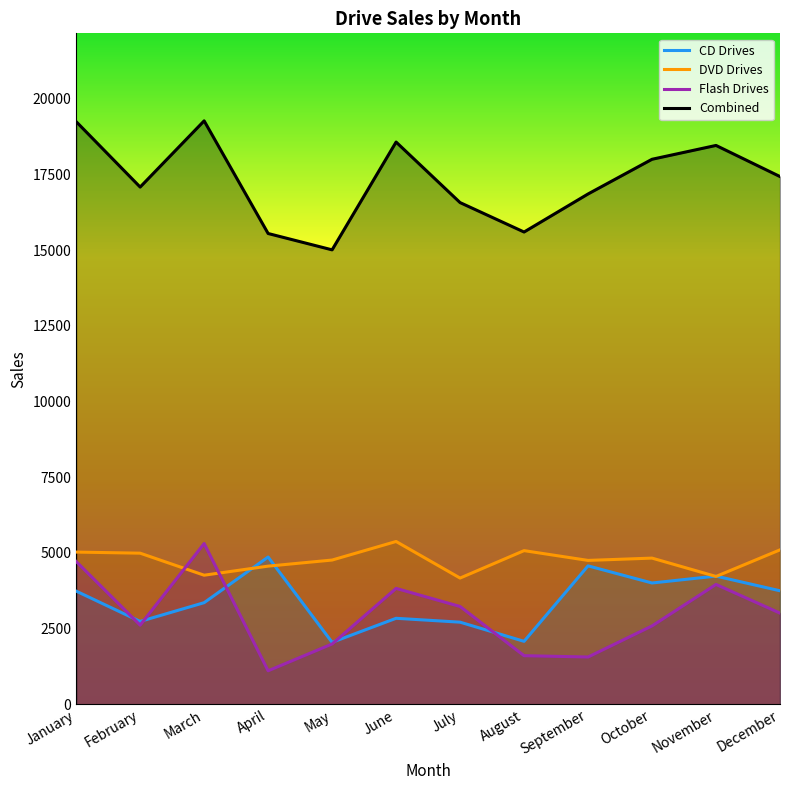

Where is the first local maximum for CD Drives?

April